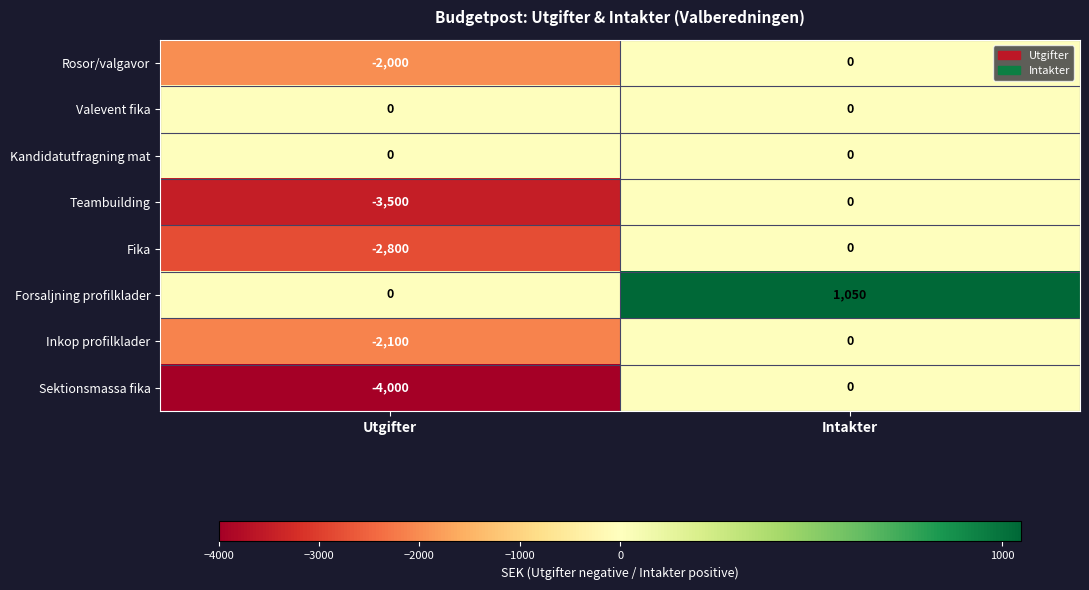

Which series has the largest total across all categories?

Forsaljning profilklader